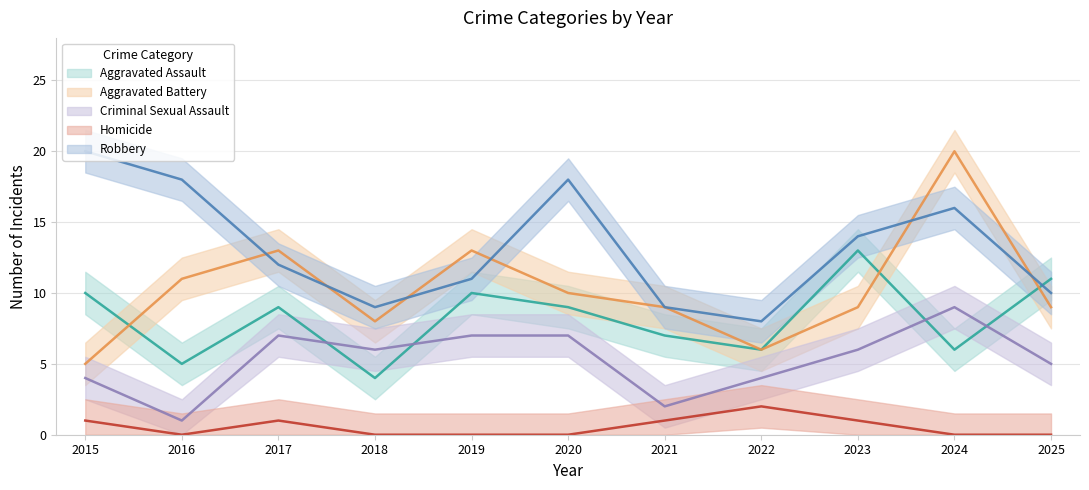

At which category is the sum across all series the highest?

2024